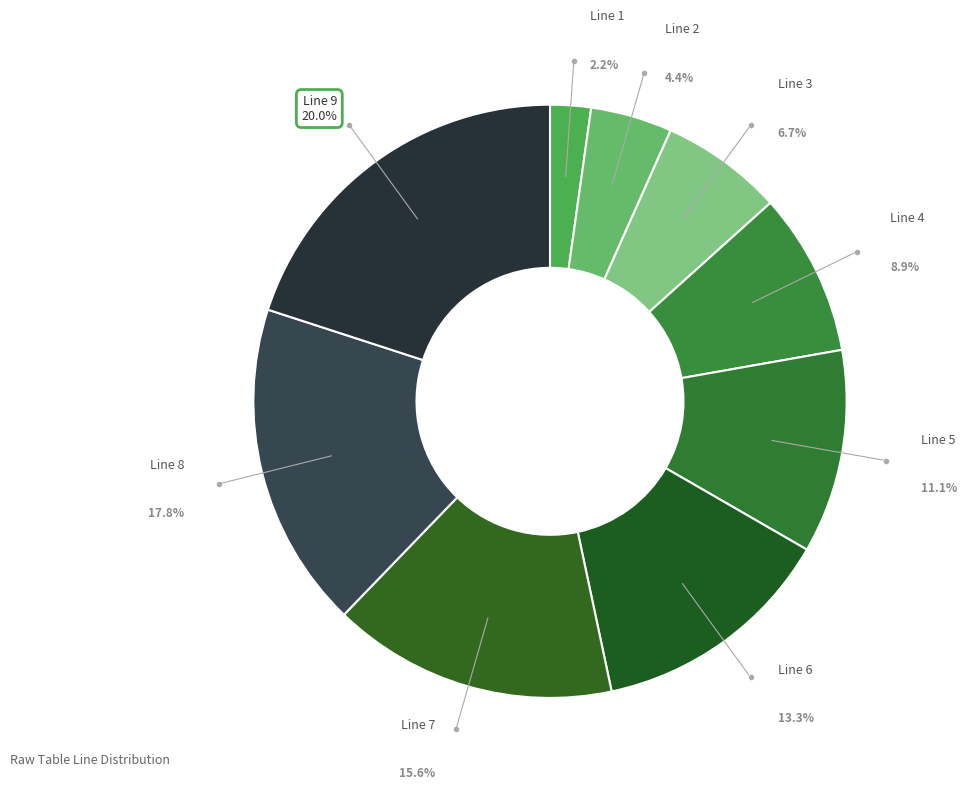

What percentage do Line 8 and Line 2 together represent?

22.2%